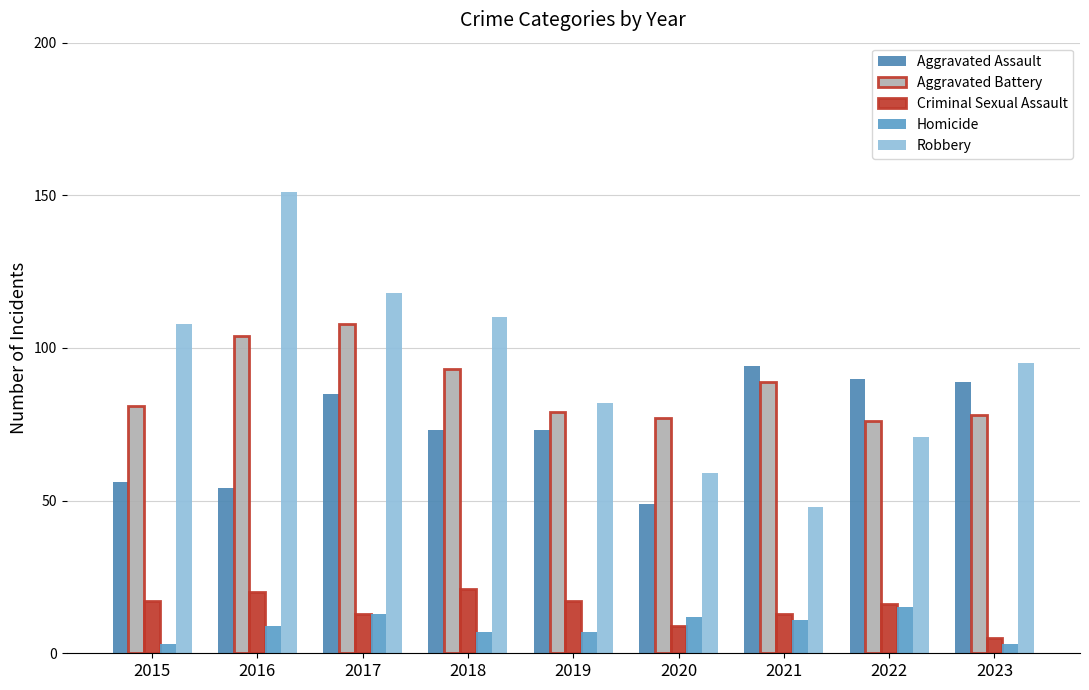

What is the total value across all series at 2022?

268